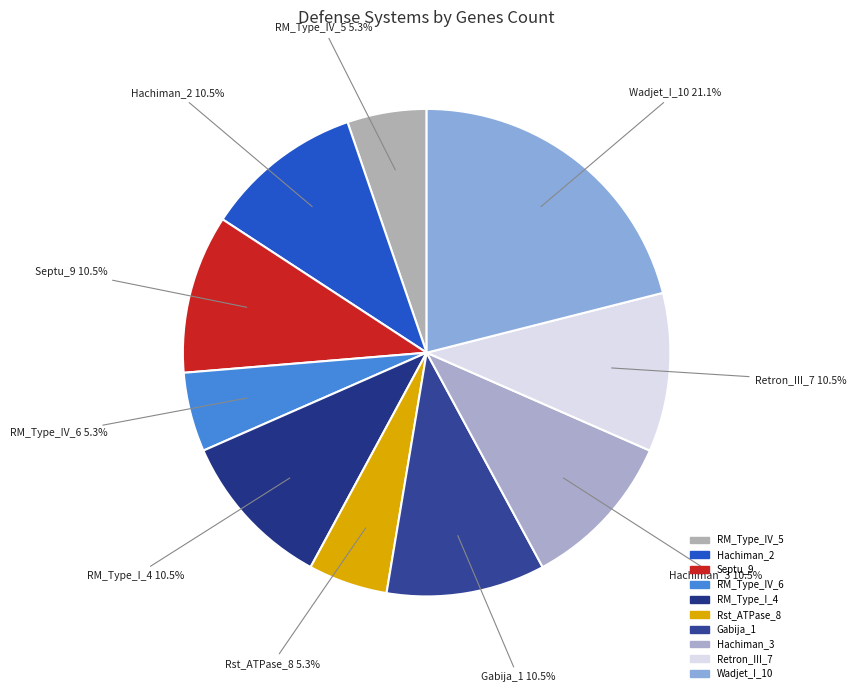

Is there a majority slice in this chart?

No